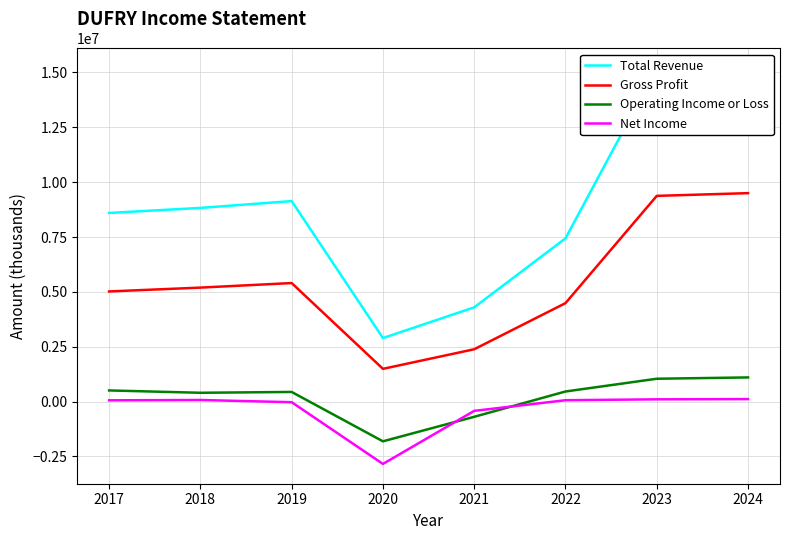

Which category has the highest value across all series?

2023